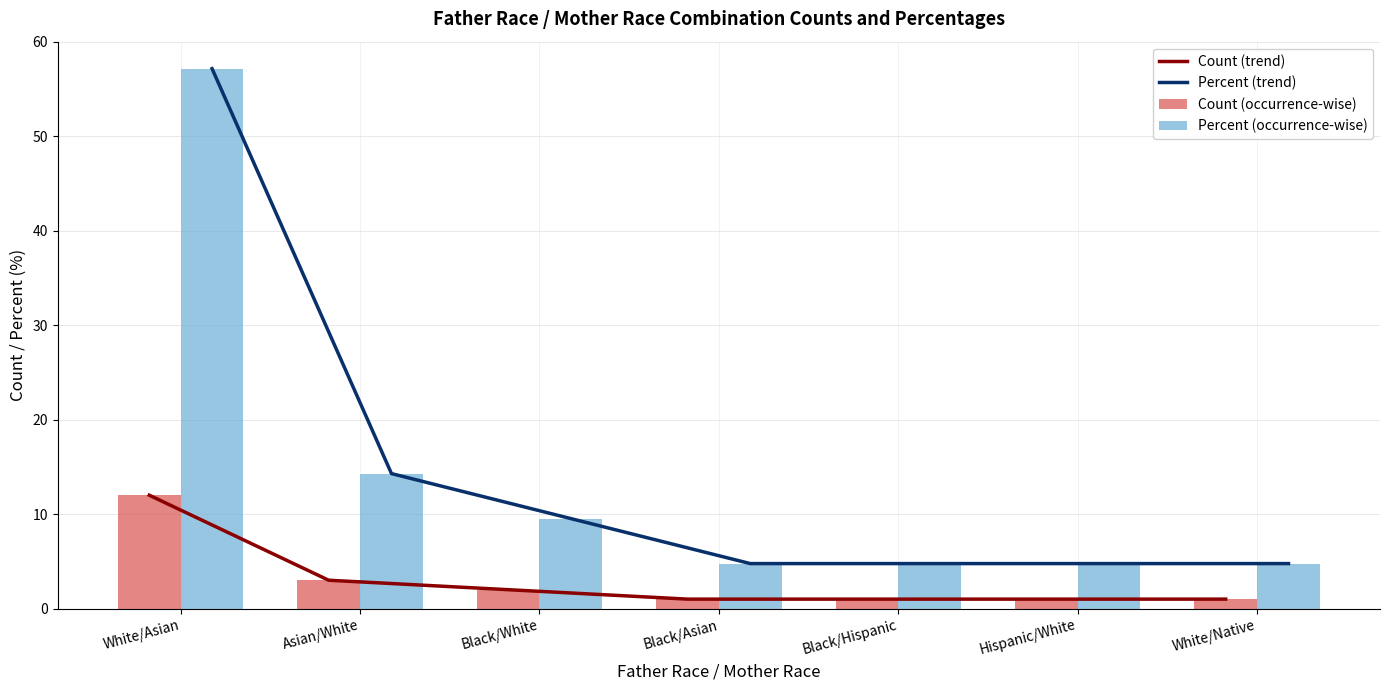

What is the difference between the Count (occurrence-wise) values at White/Asian and Black/White?

10.0